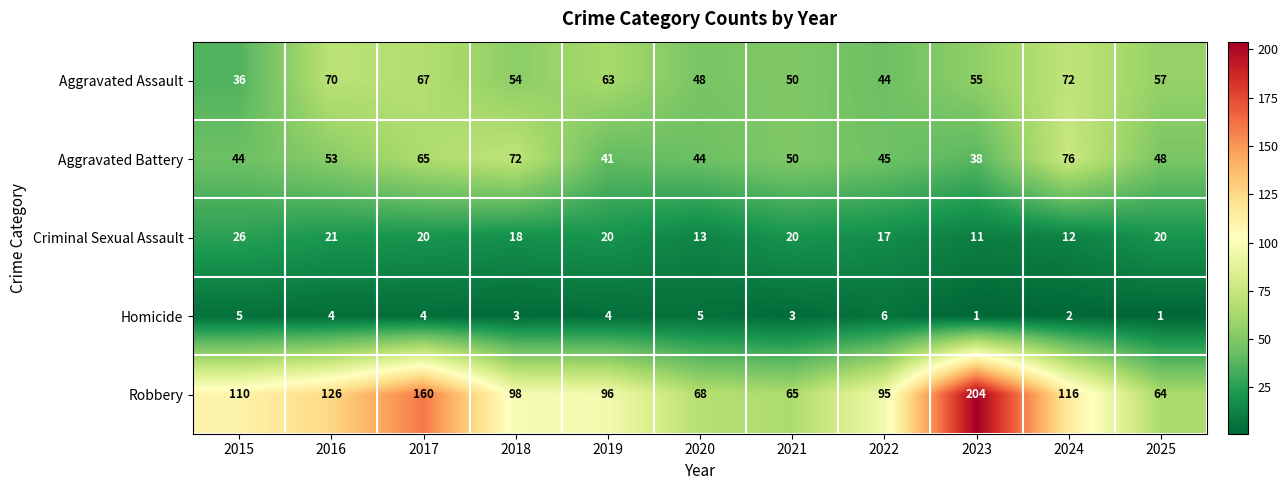

Which category has the highest value across all series?

2023